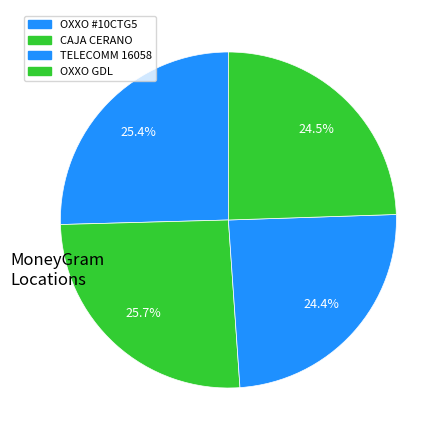

To the nearest percent, what is the difference between the largest and smallest slice percentages?

1%